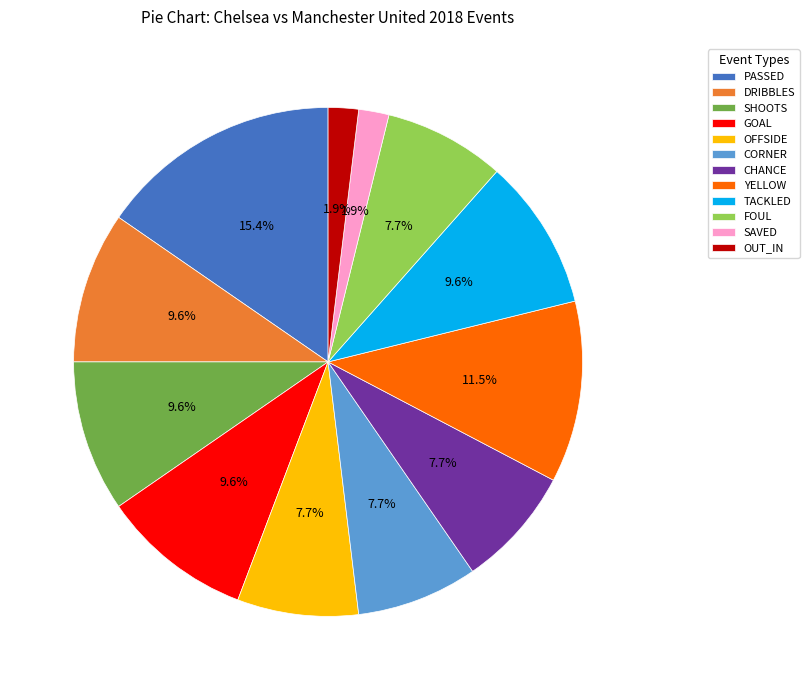

Do YELLOW and FOUL together represent more than half of the pie?

No